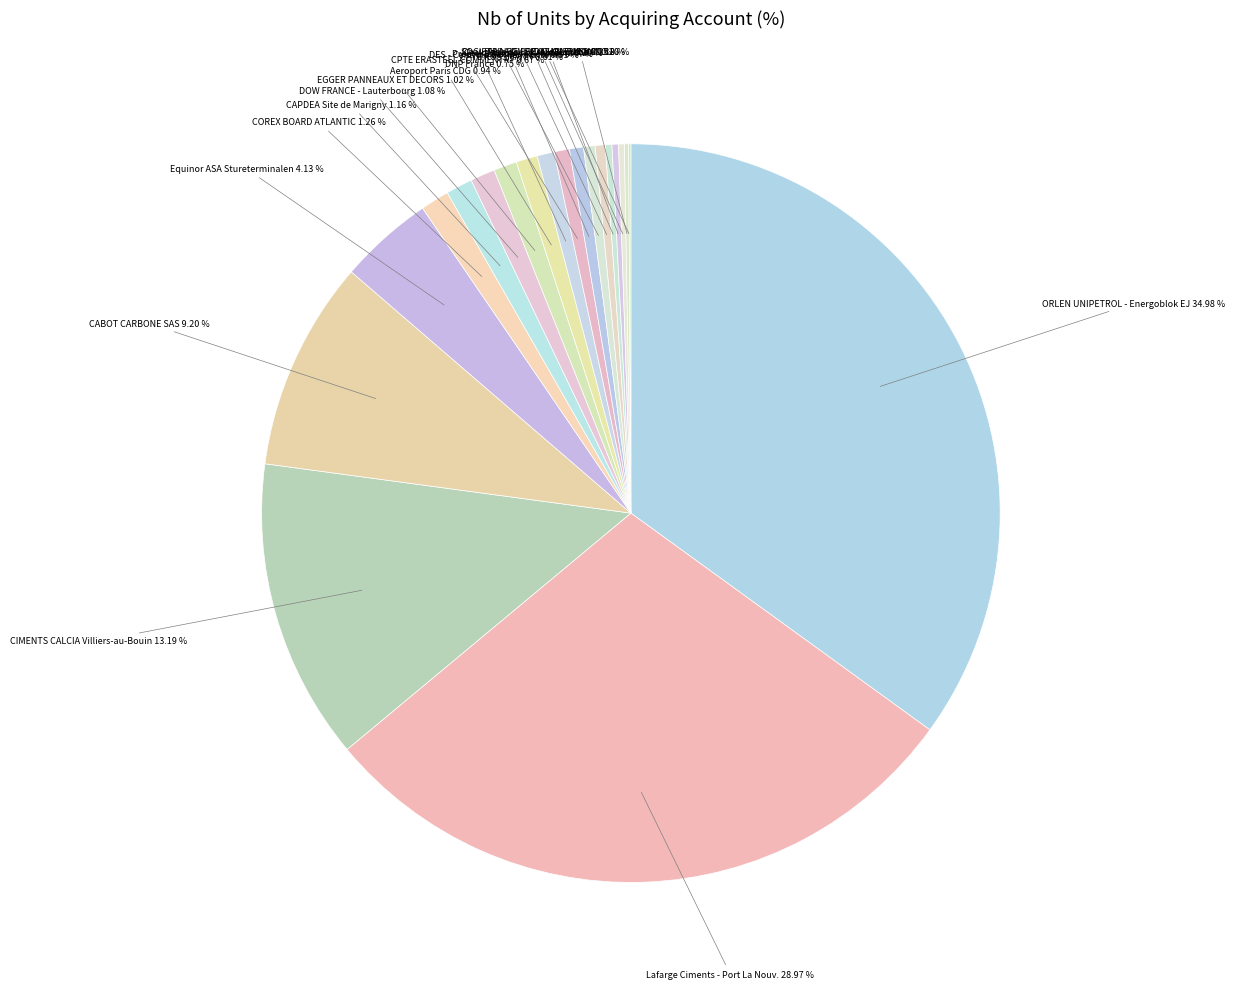

Which category has the biggest portion of the pie?

ORLEN UNIPETROL - Energoblok EJ